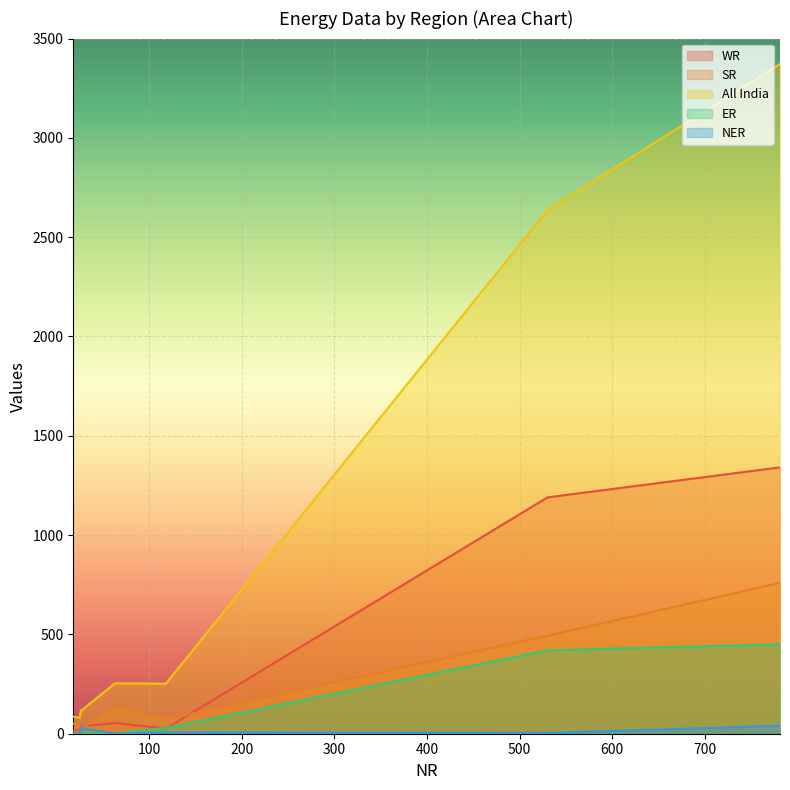

True or false: SR and All India intersect in this chart.

False